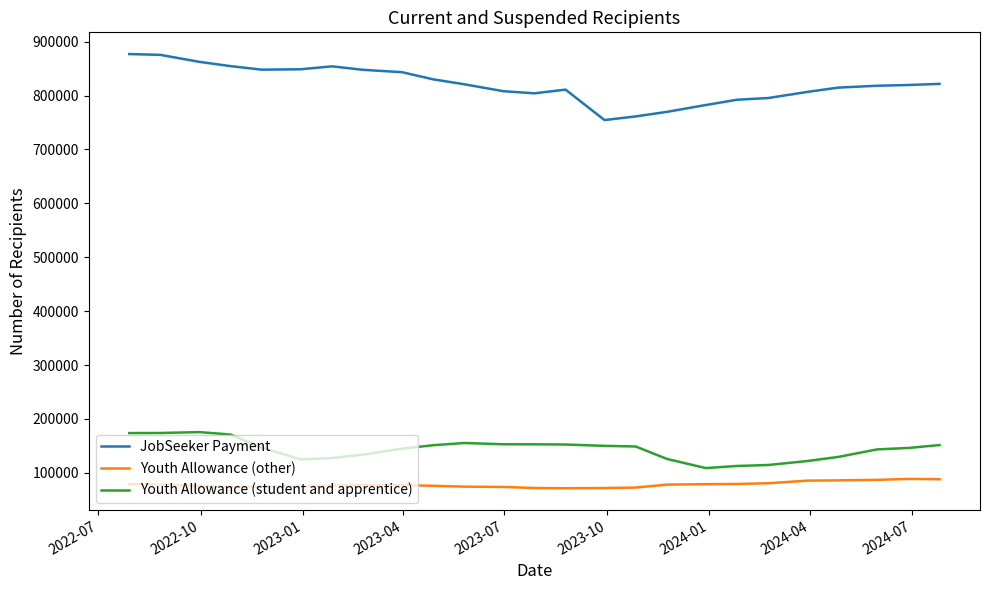

What are all the series names shown in the legend?

JobSeeker Payment, Youth Allowance (other), Youth Allowance (student and apprentice)